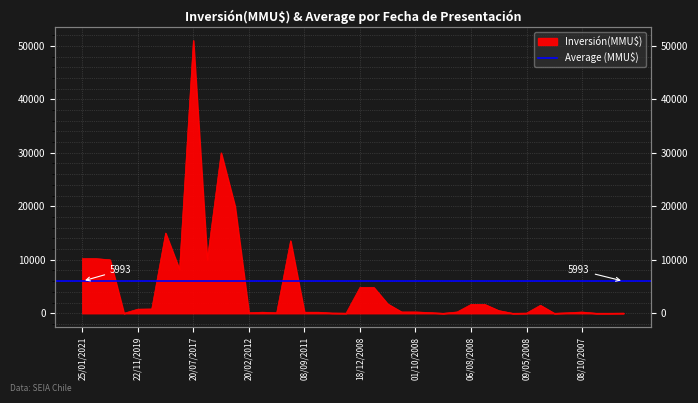

What is the approximate value at 07/07/2008, to the nearest 50?

1650